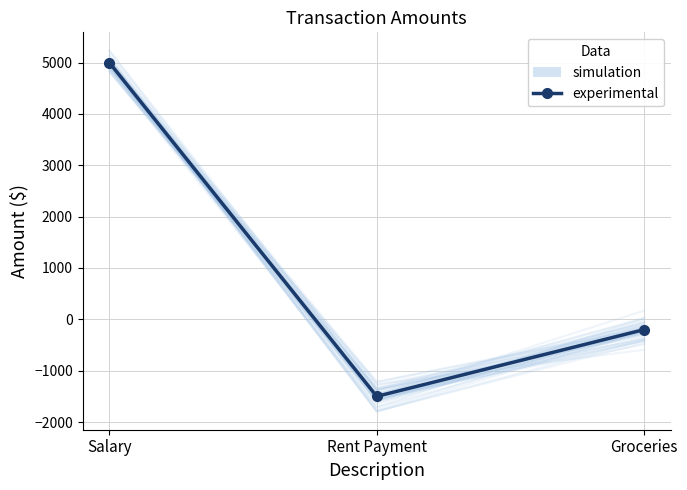

Is it true that the value at Rent Payment is -2223?

False